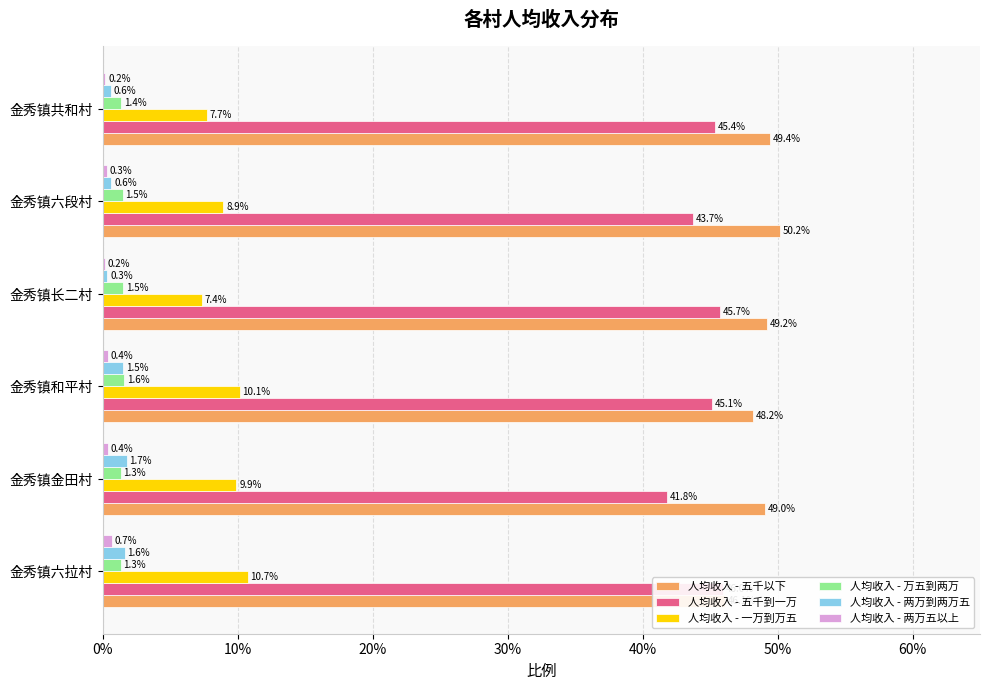

Which has a higher value, 金秀镇六段村 or 金秀镇长二村?

金秀镇六段村